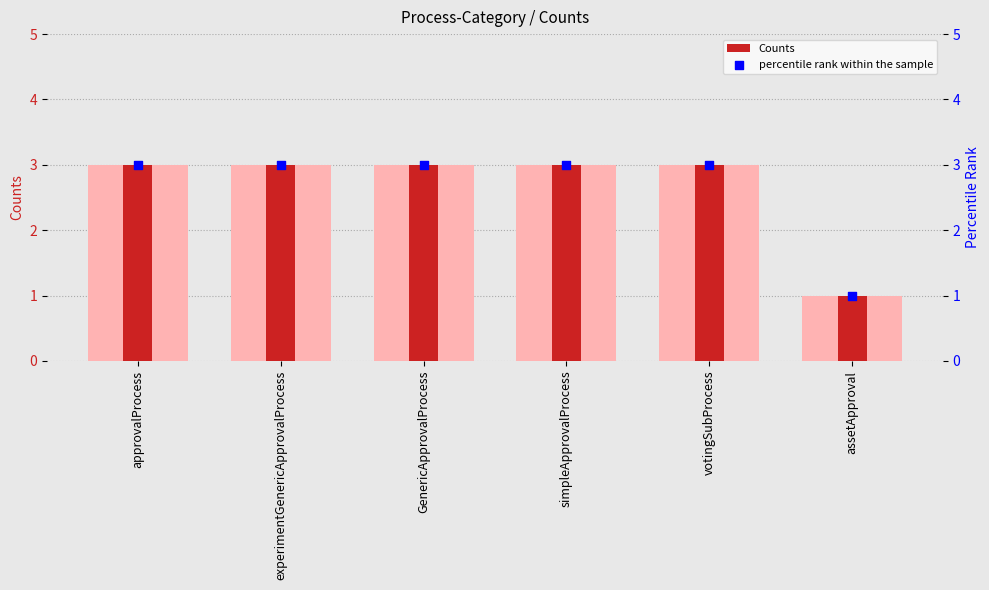

Which series reaches the minimum Y coordinate?

Counts